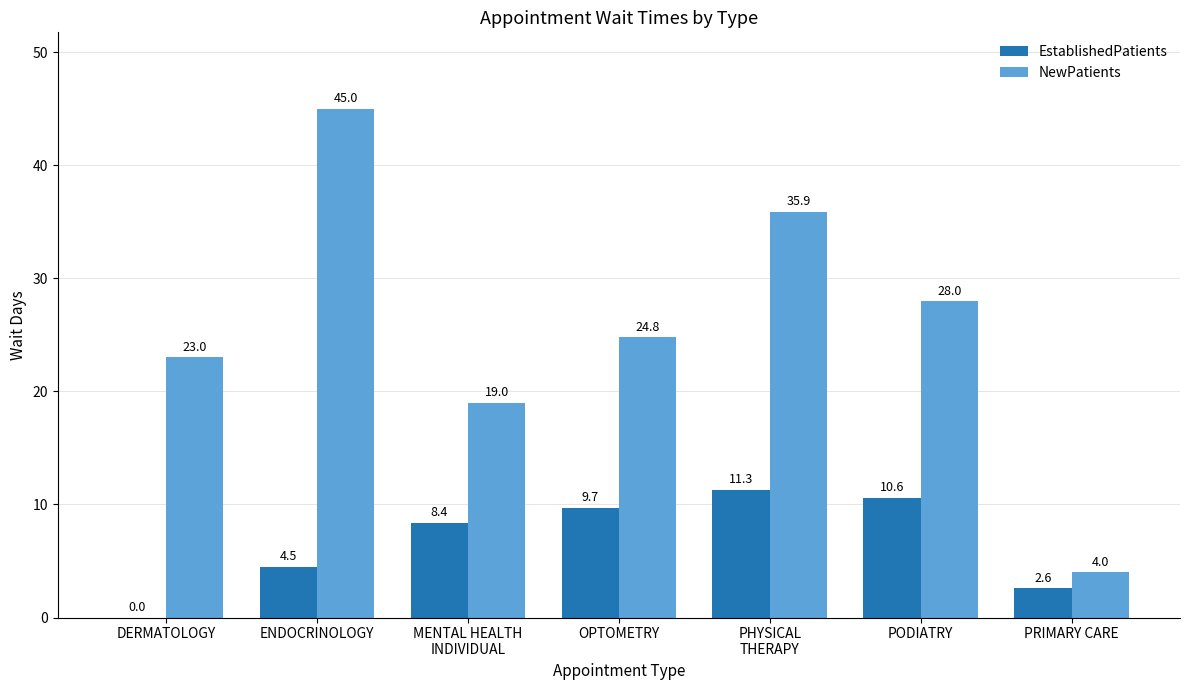

At which label does NewPatients first exceed 24?

ENDOCRINOLOGY